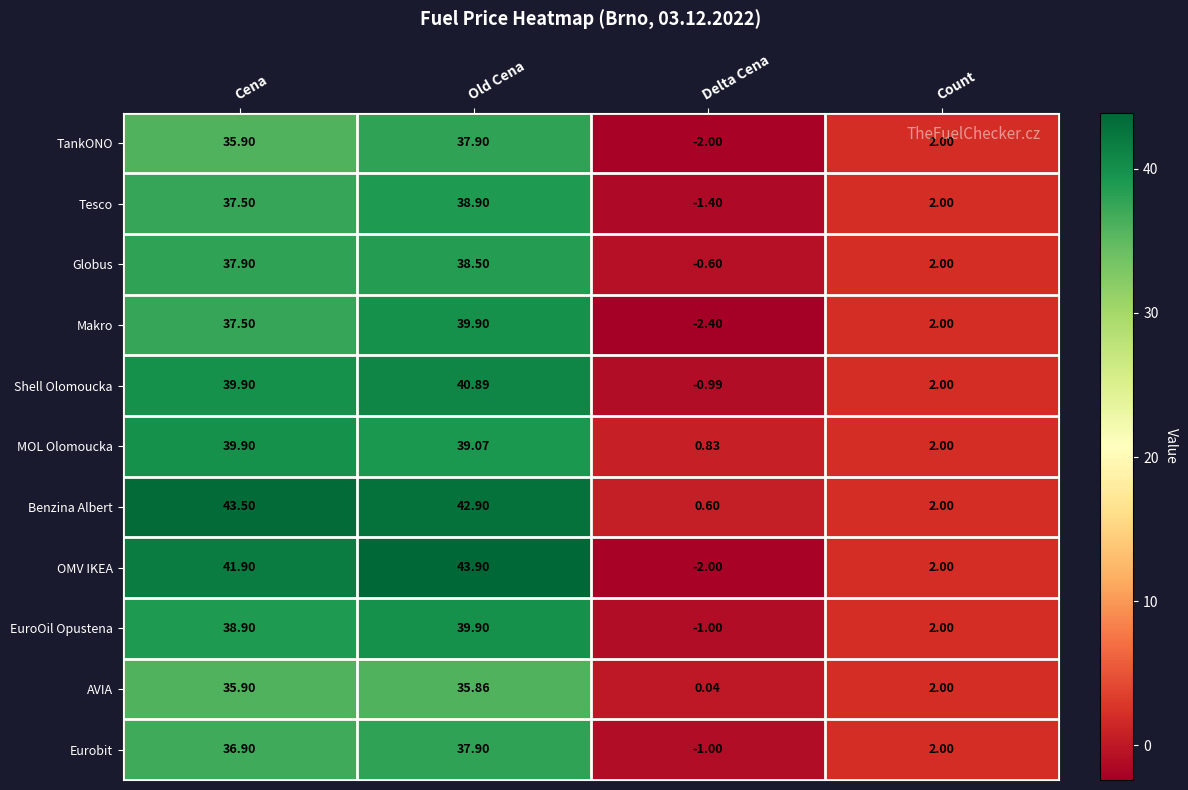

What is the total value across all series at Delta Cena?

-9.9